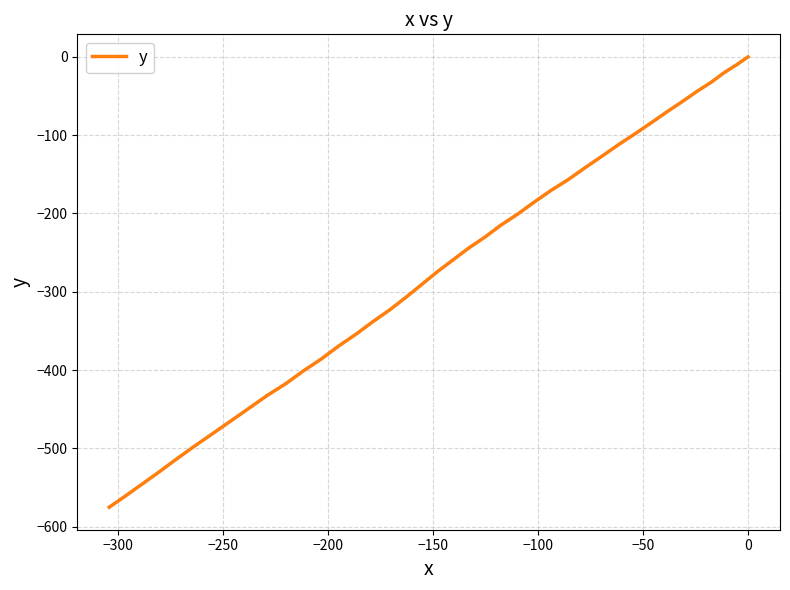

What is the average value?

-274.1